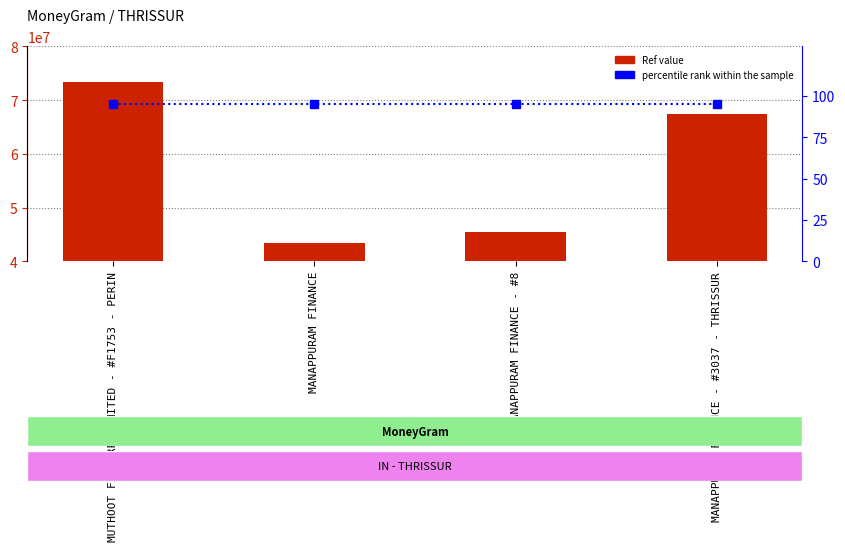

What is the sum of the percentile rank within the sample values at MANAPPURAM FINANCE - #8 and MANAPPURAM FINANCE?

190